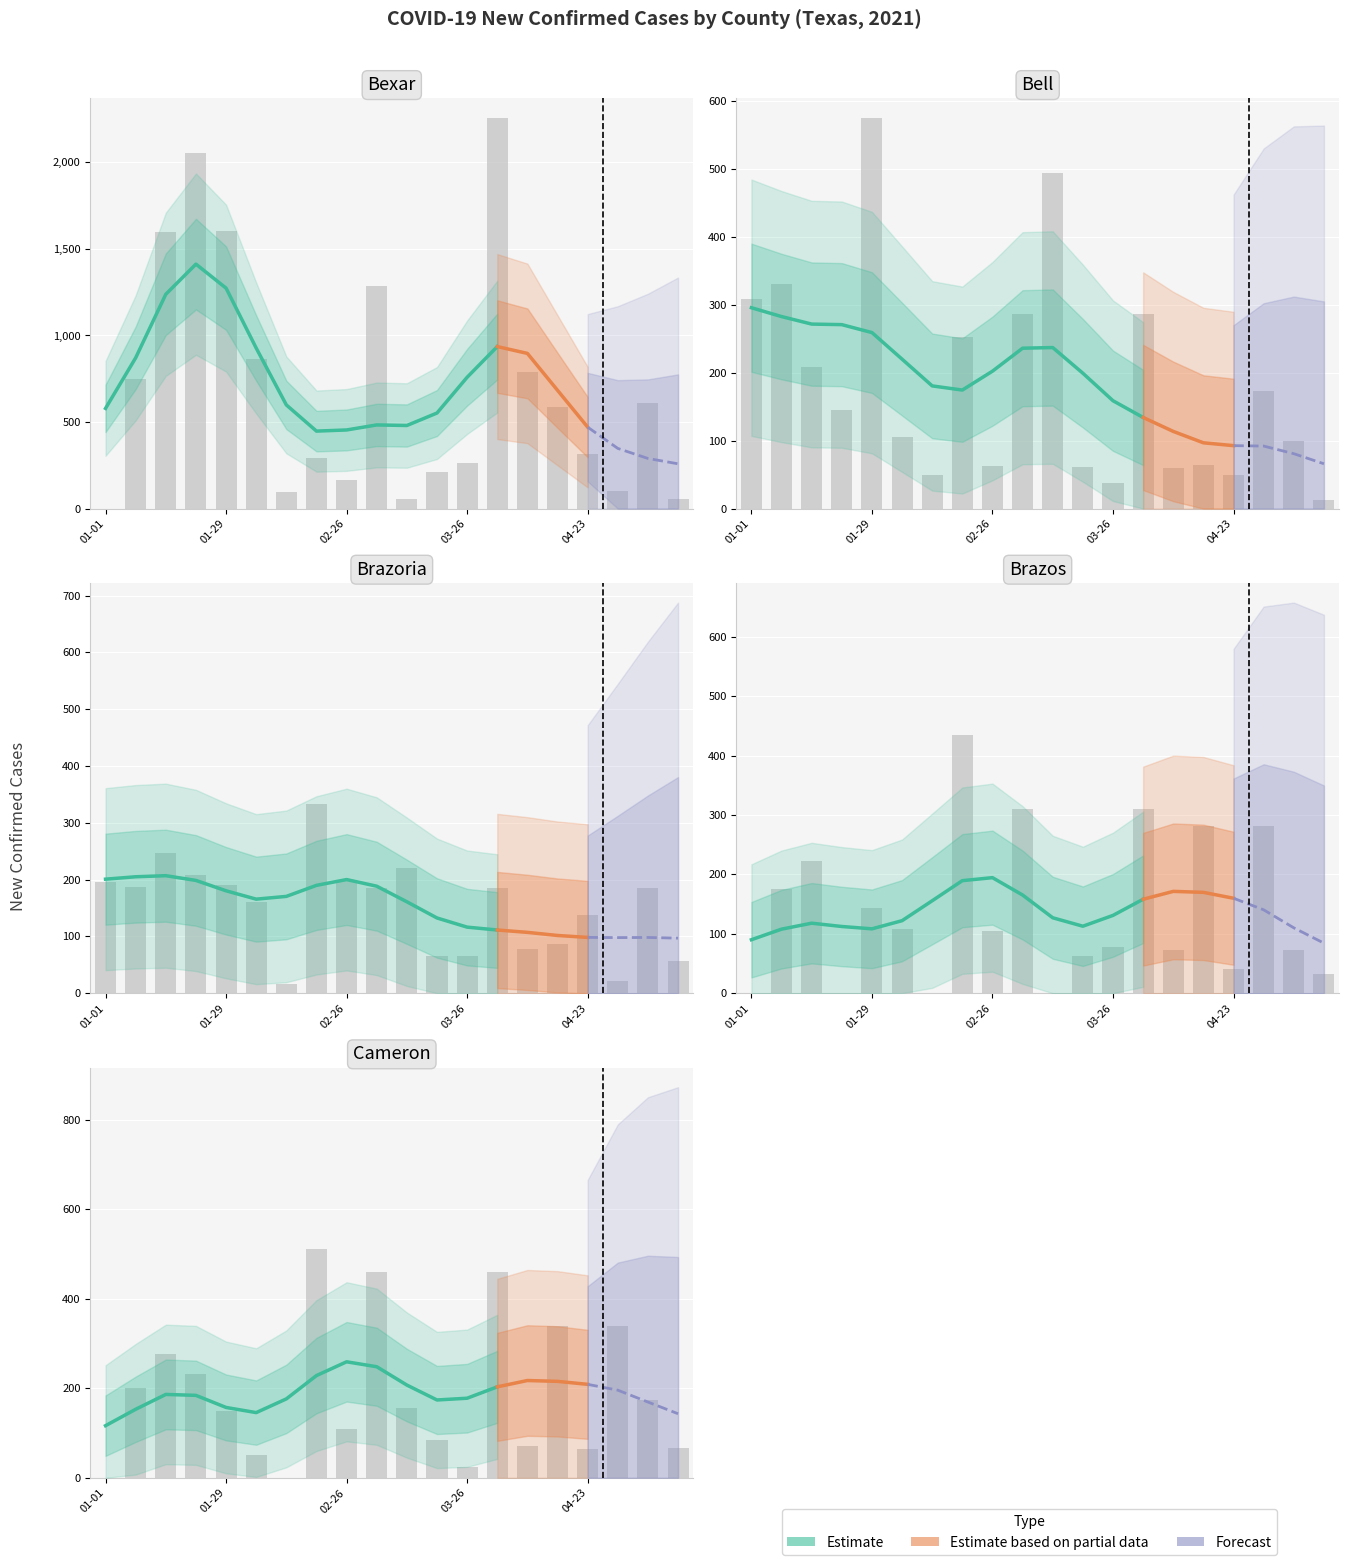

Where does the Bexar series first go above 586?

2021-01-08